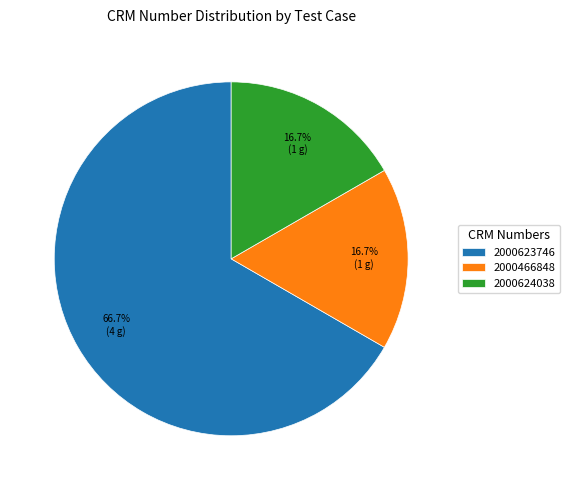

What is the ratio of the value at 2000466848 to the value at 2000623746?

0.3